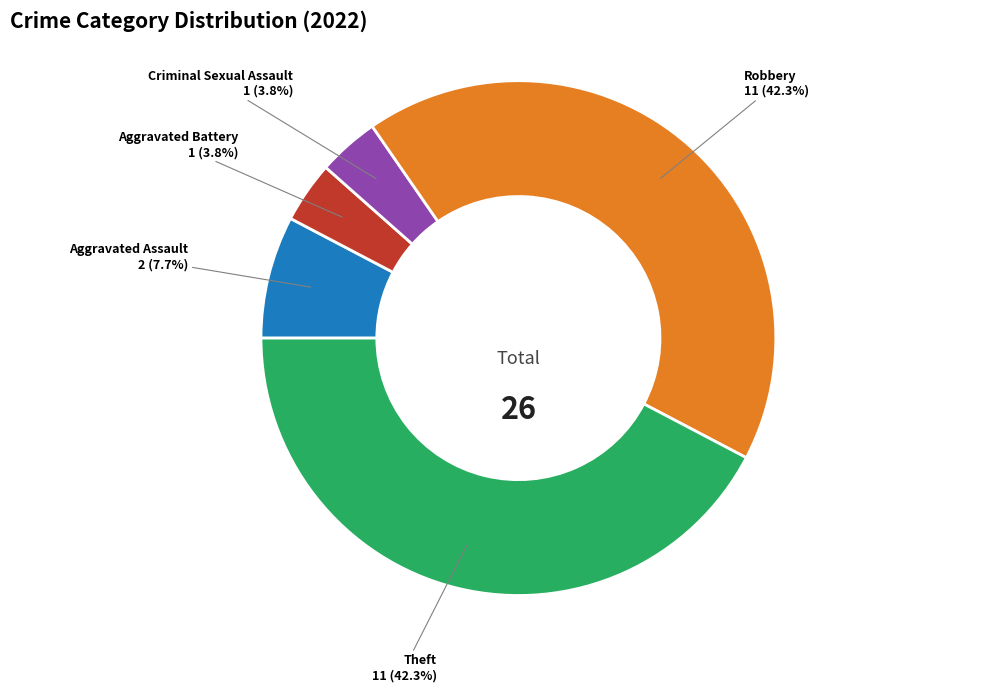

Is there a majority slice in this chart?

No